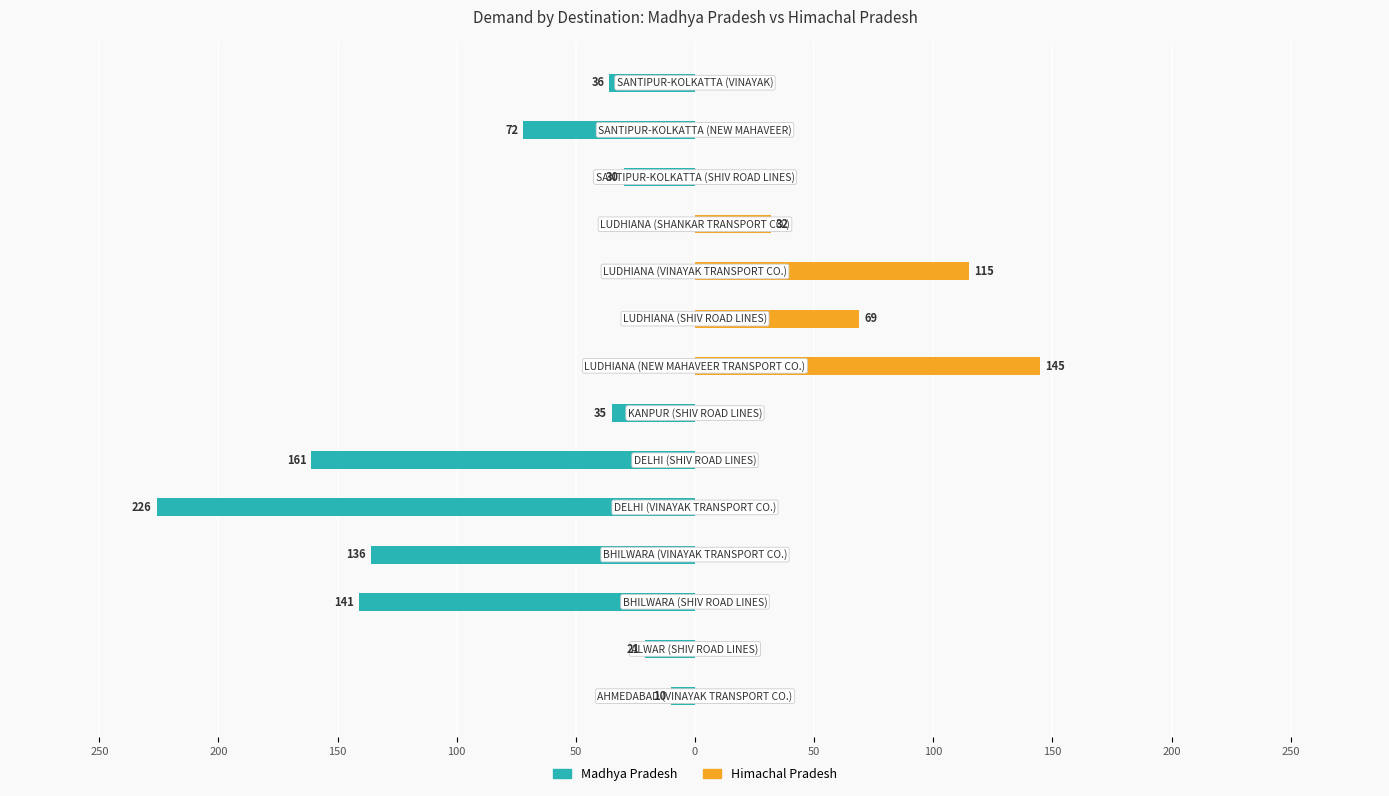

What is the highest value of the Himachal Pradesh series?

145